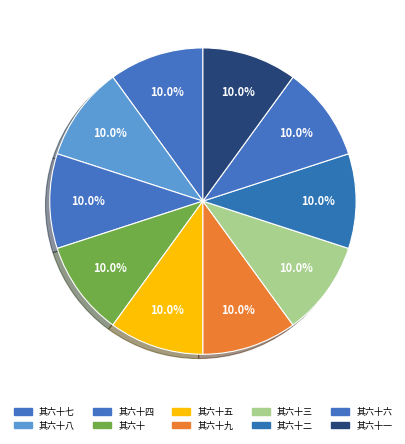

Count the number of slices in the pie.

10